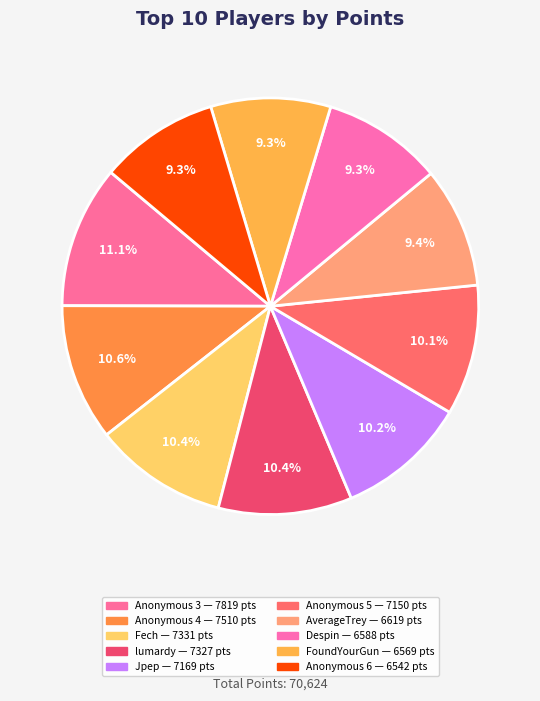

Which has a higher value, Despin or FoundYourGun?

Despin